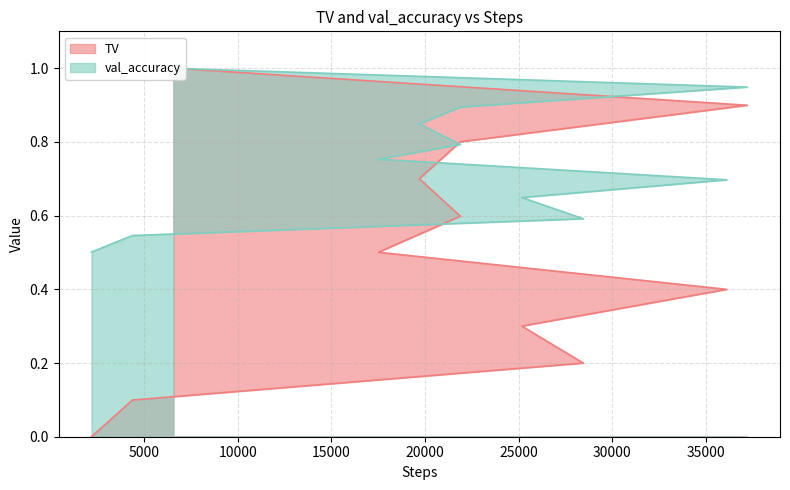

Between which two adjacent categories do TV and val_accuracy first intersect?

37195 and 6563